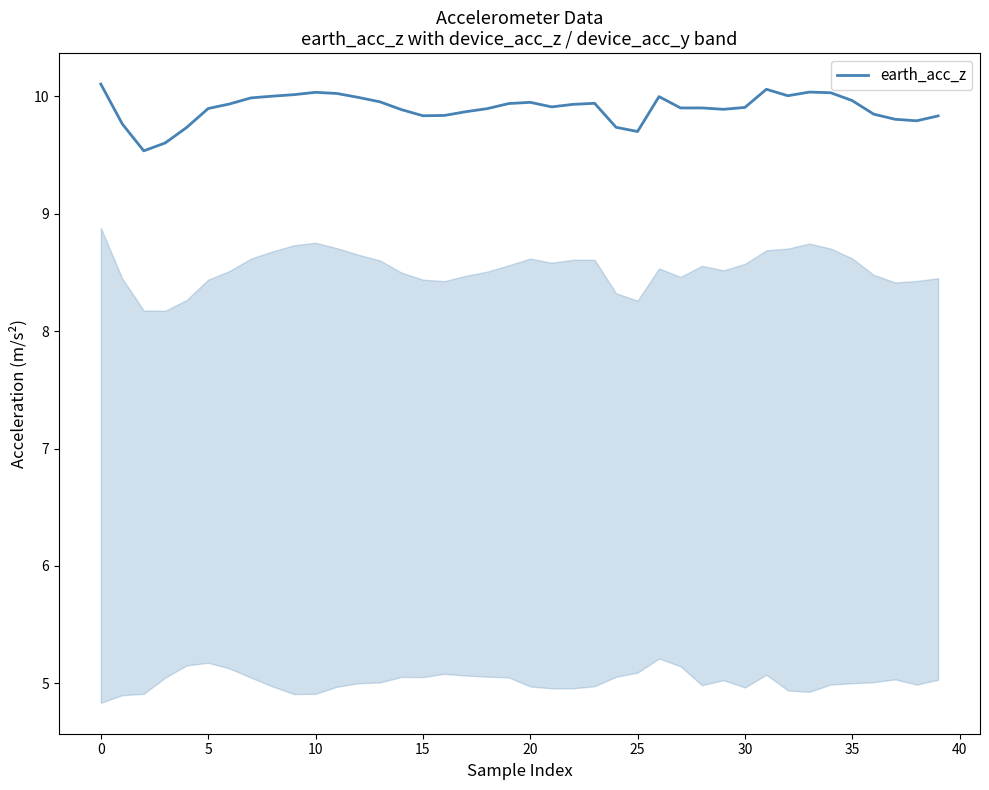

What is the greatest value displayed?

10.1